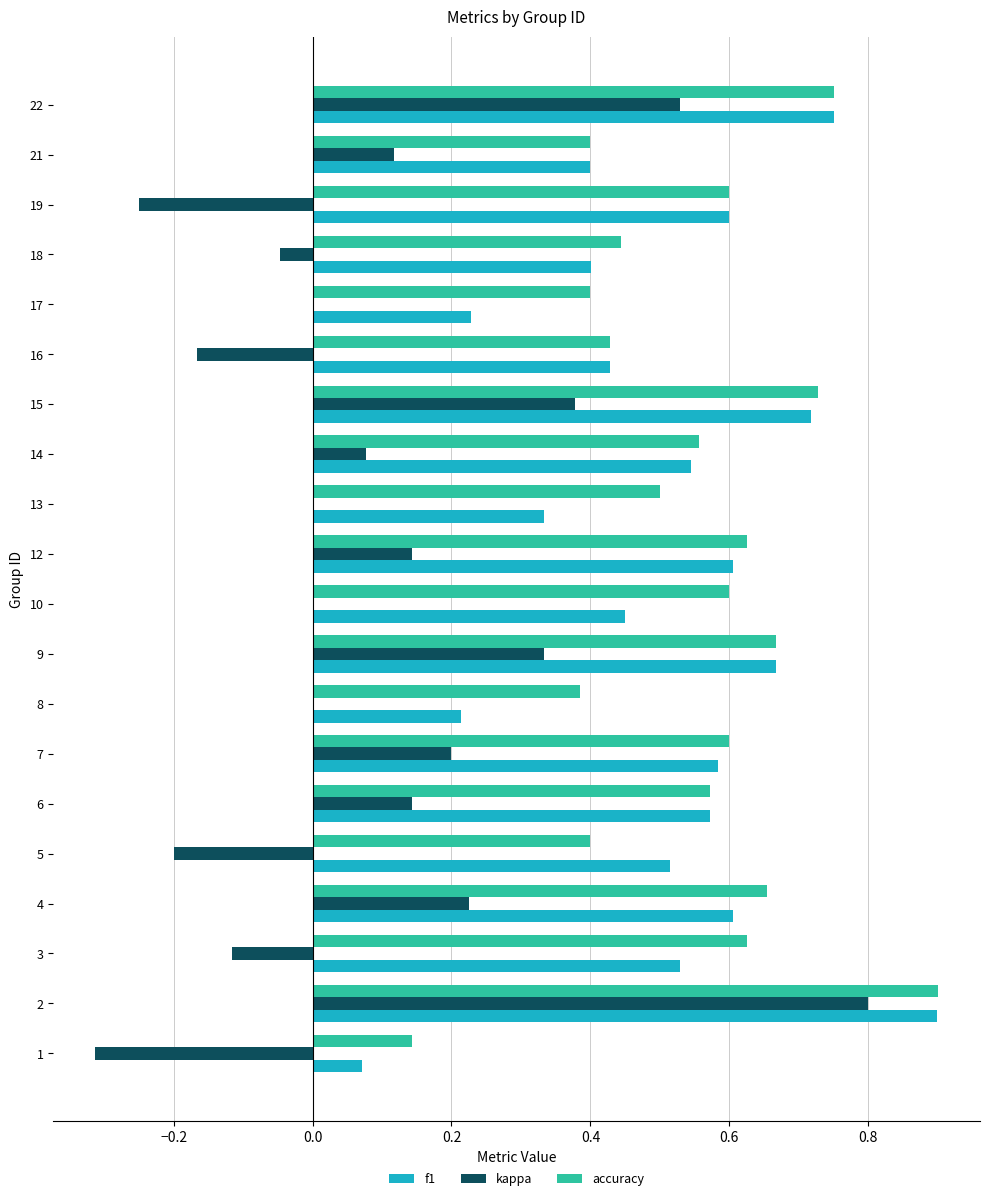

What is the sum of the f1 values at 13 and 7?

0.9